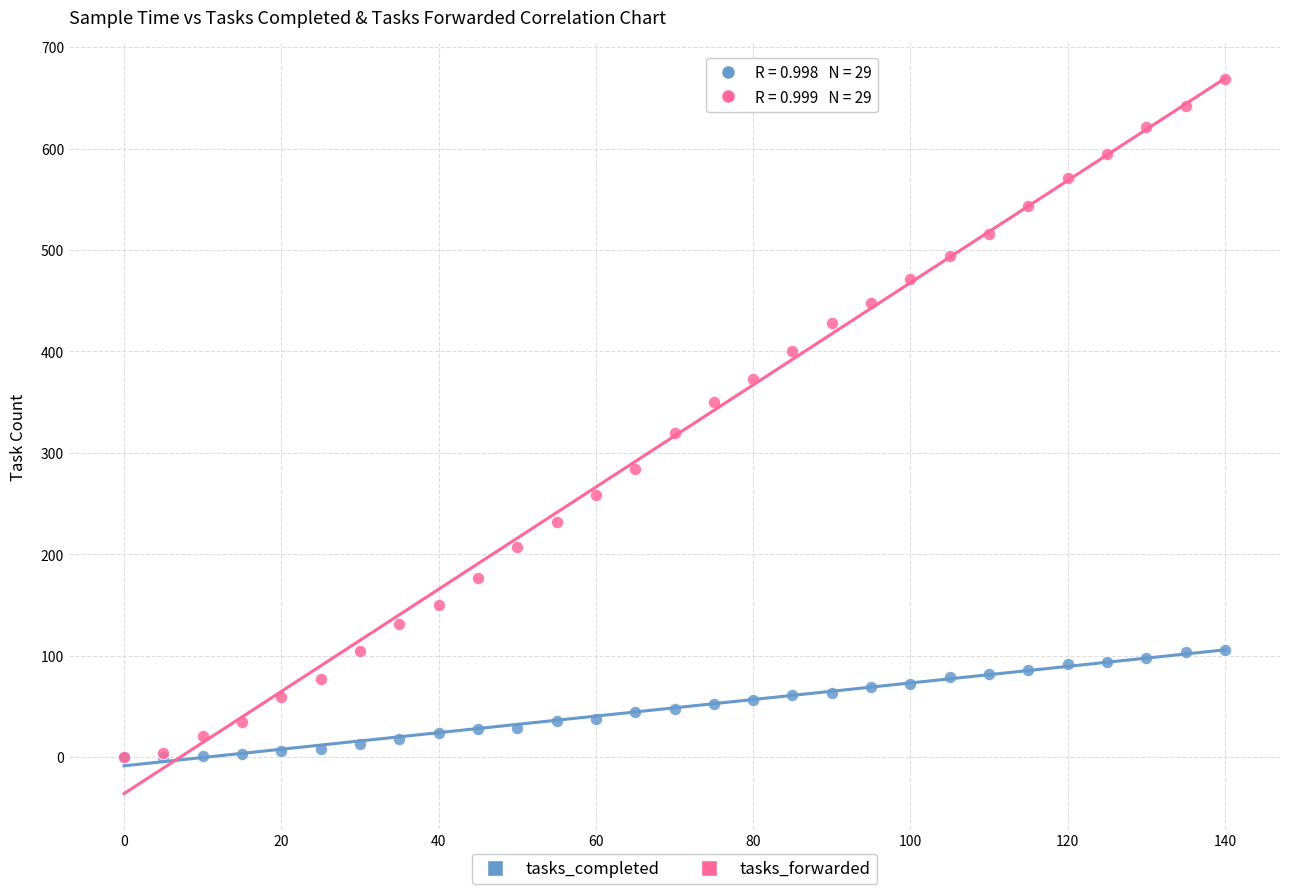

Which series has the largest Y range (max minus min)?

tasks_forwarded